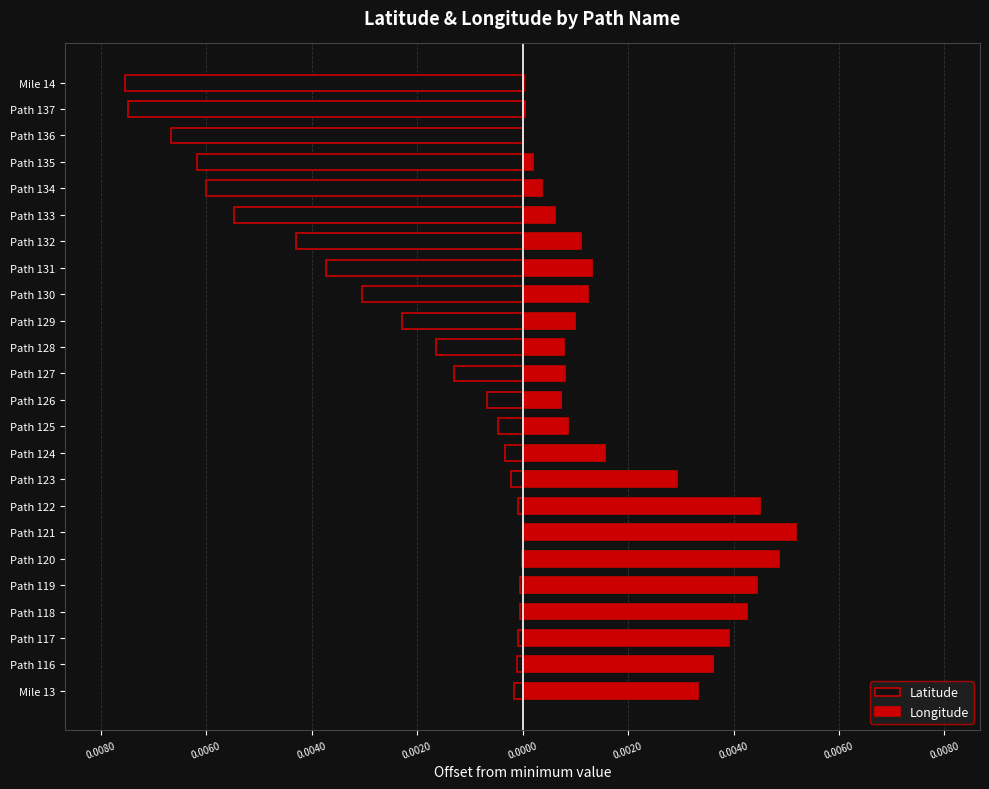

Are the bars horizontal?

Yes